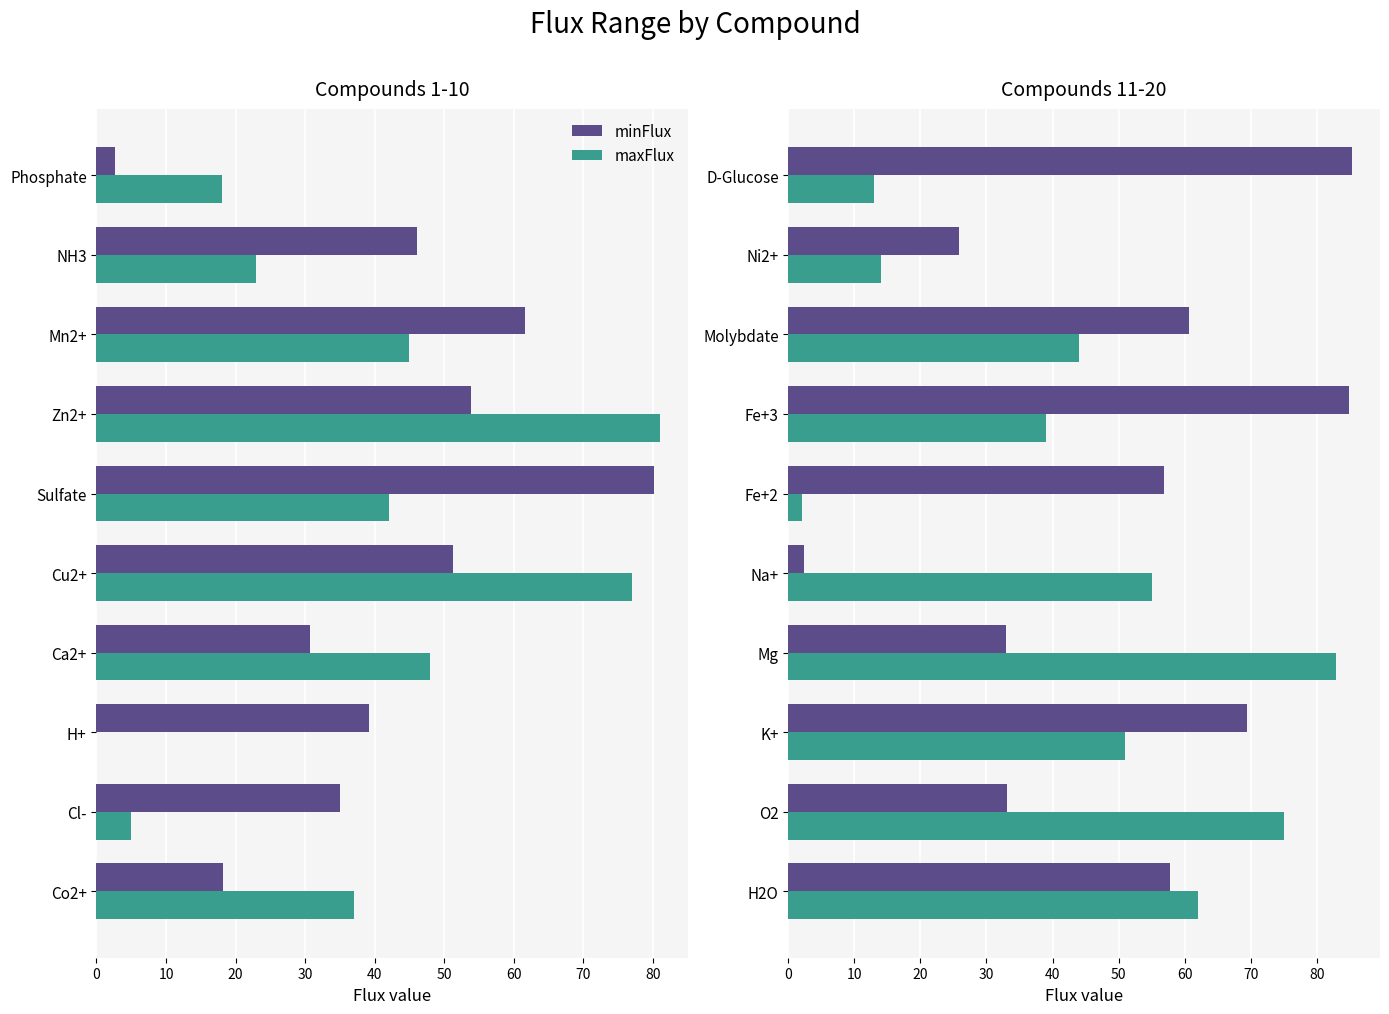

Are the bars grouped side by side (vs. stacked)?

Yes